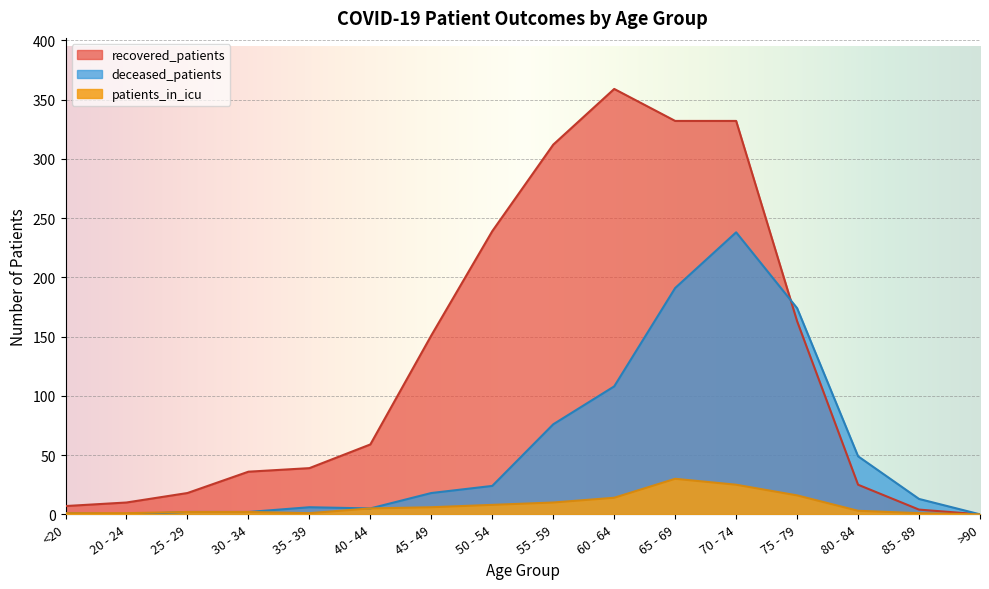

What is the difference between the highest and lowest values at 45 - 49?

145